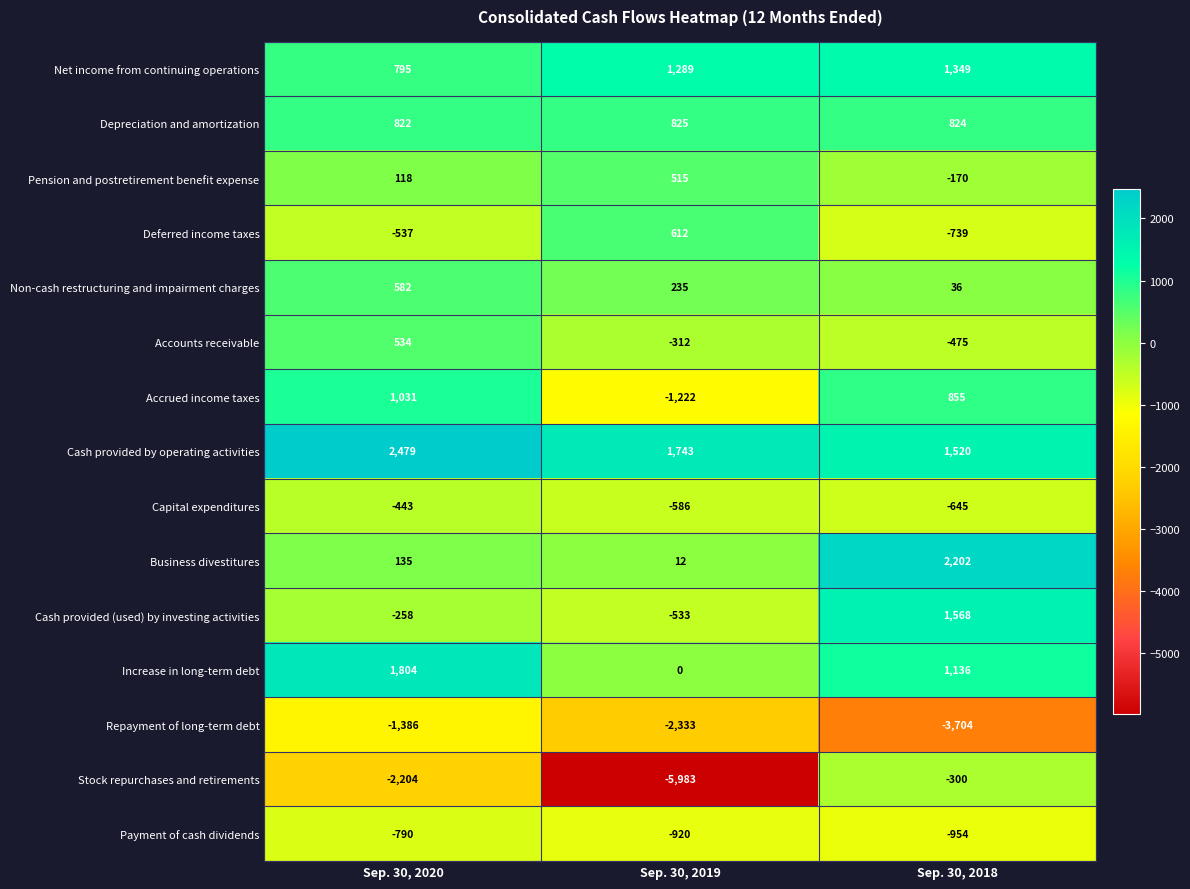

What is the difference between the Non-cash restructuring and impairment charges values at Sep. 30, 2019 and Sep. 30, 2018?

199